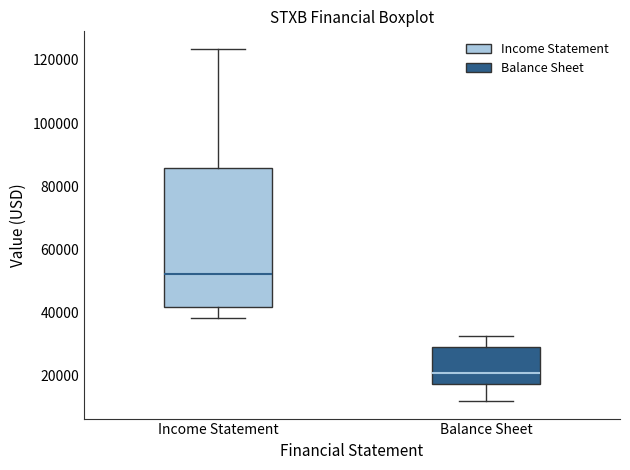

Reading left to right, read every box against the y-axis: the position of its median line, the range the box covers, and the ends of its whiskers. The values are not printed on the chart, so give them approximately, as read against the axis.

Income Statement: median 52000, box 42000 to 86000, whiskers 38000 to 124000
Balance Sheet: median 20000, box 18000 to 30000, whiskers 12000 to 32000